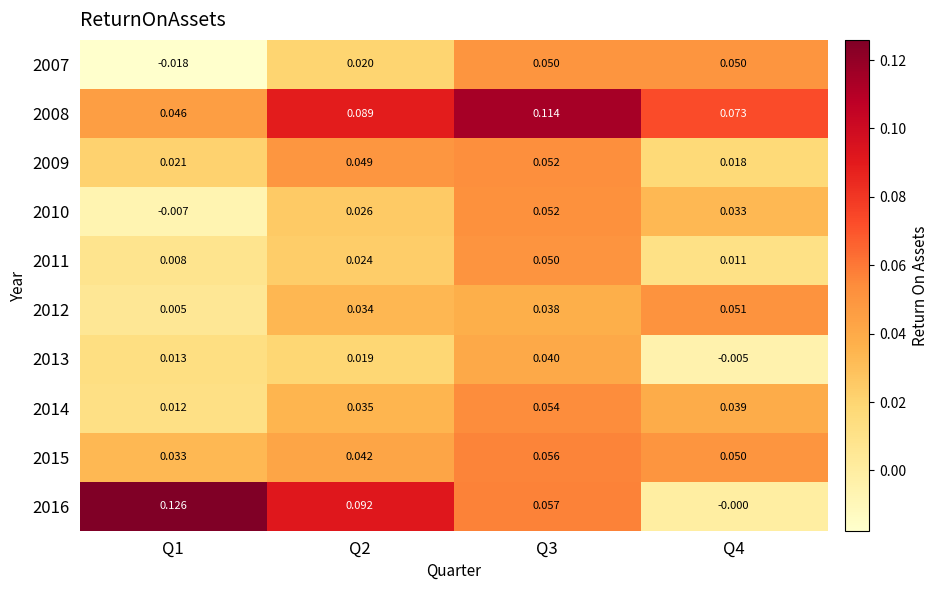

Rank the series at Q2 from lowest to highest value.

2013, 2007, 2011, 2010, 2012, 2014, 2015, 2009, 2008, 2016